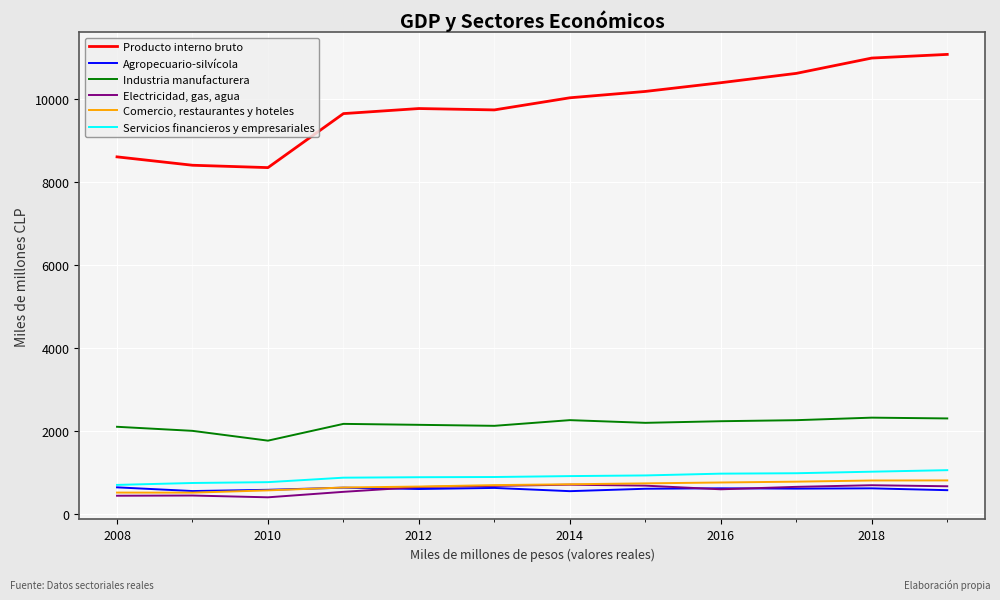

What is the minimum value for Servicios financieros y empresariales?

702